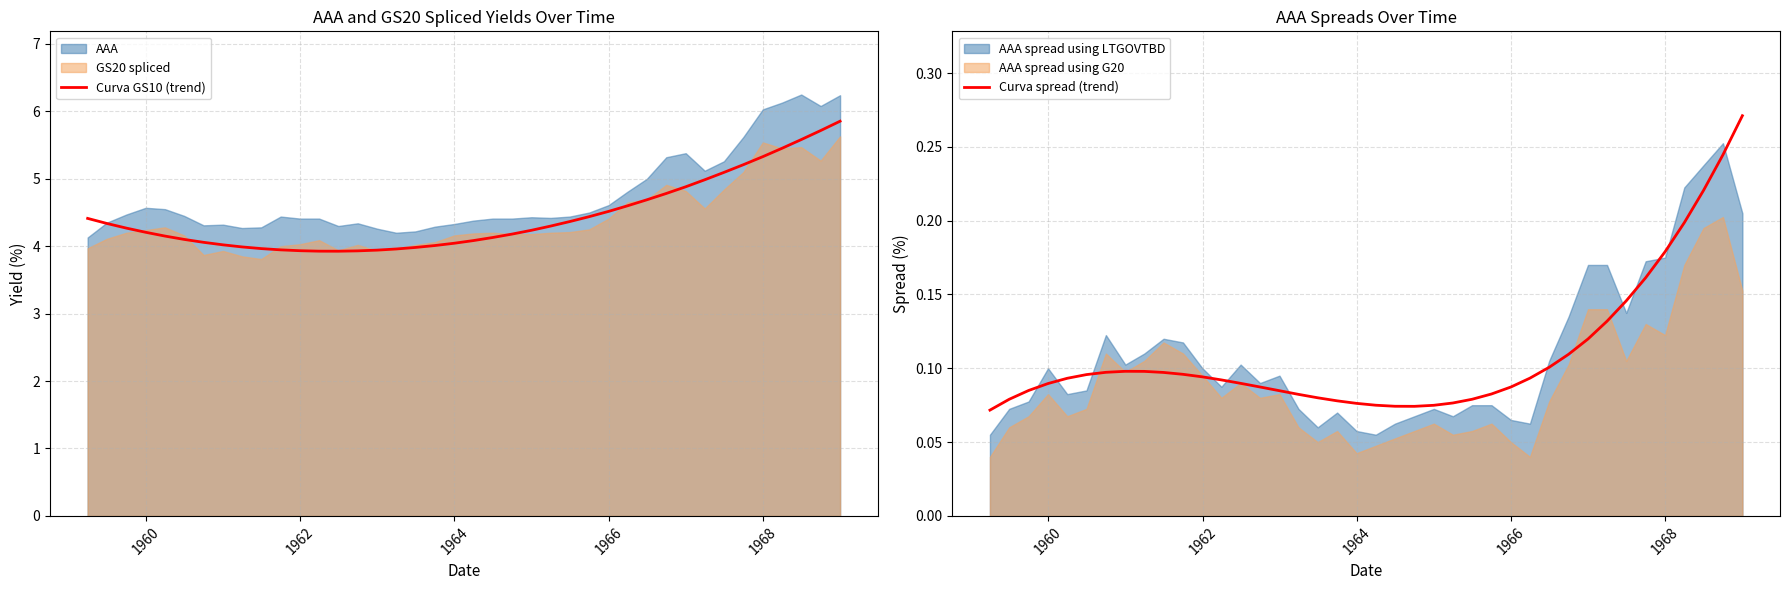

What is the highest value of the Curva GS10 (trend) series?

5.9